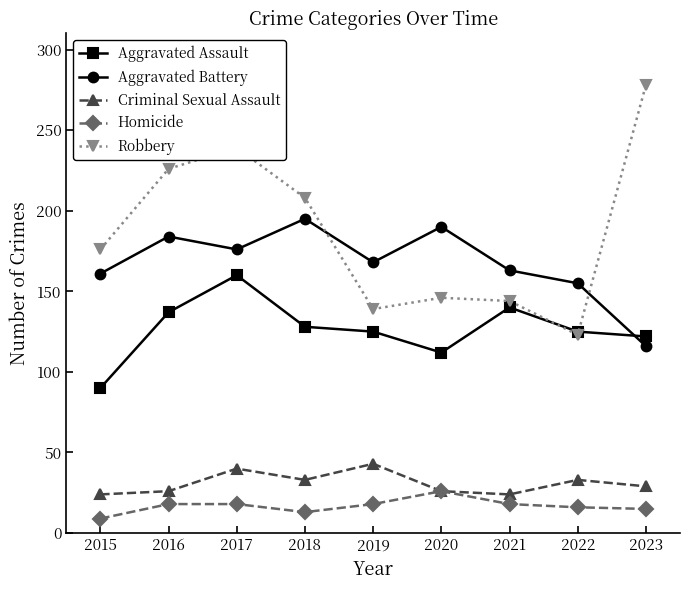

True or false: Criminal Sexual Assault has more than 2 interior local peaks.

True